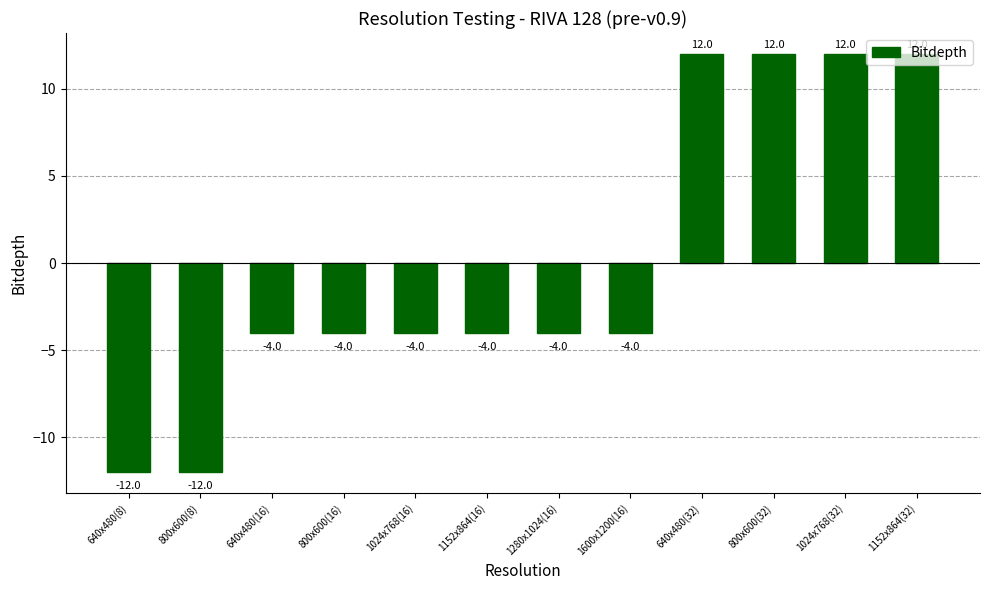

True or false: the data shows -4 at 1024x768(16).

True